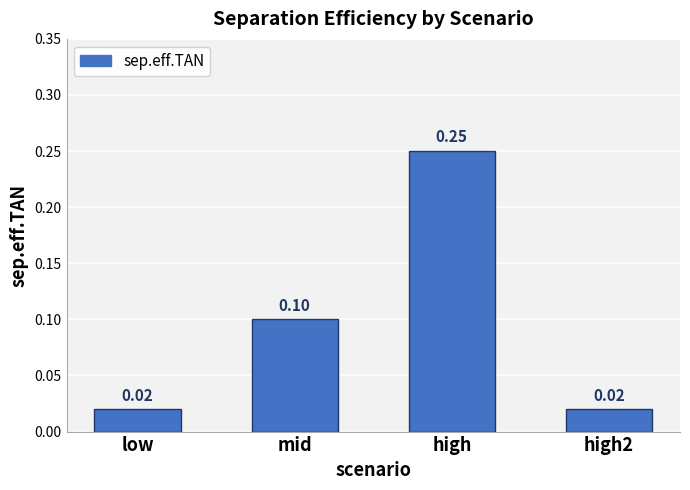

How many data points does each series have?

4